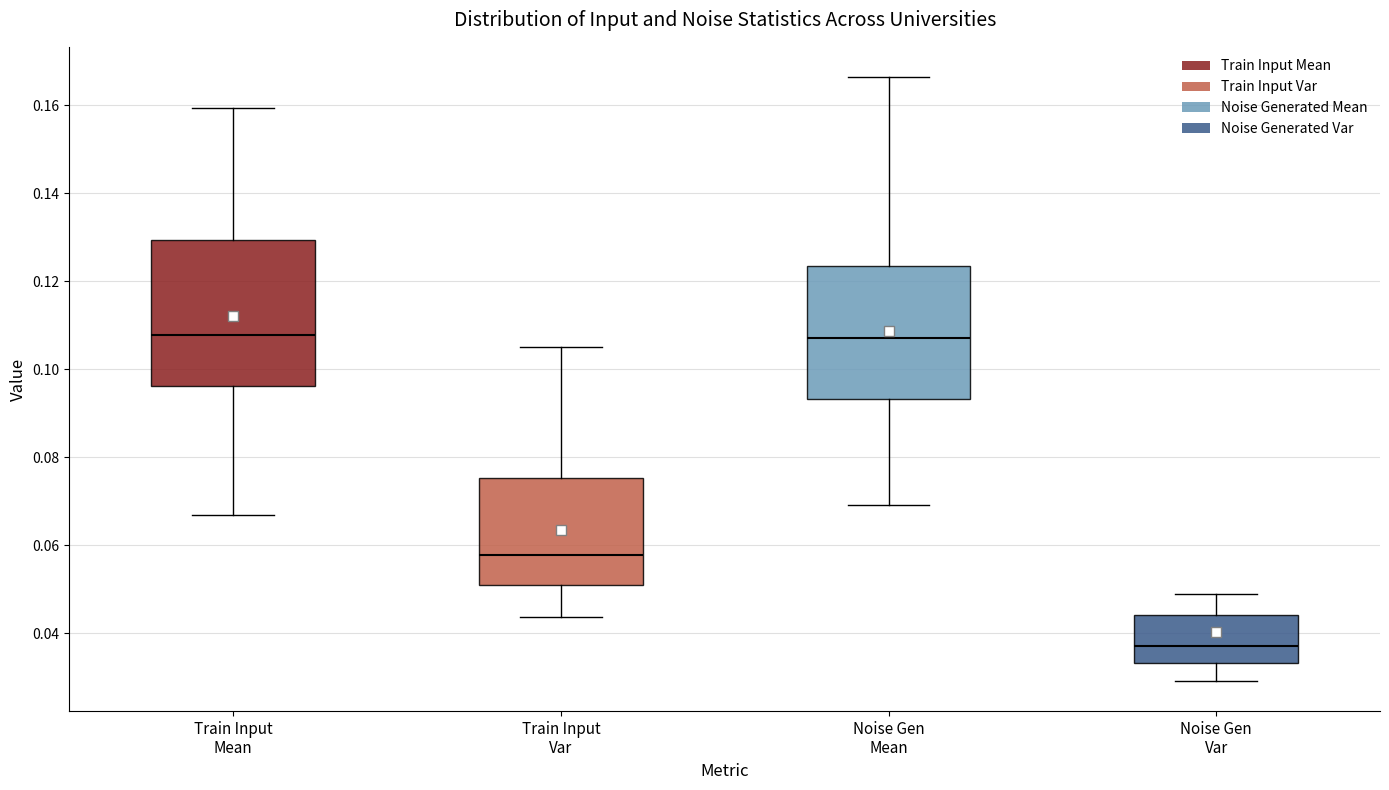

Reading left to right, transcribe this box plot: for each box, give where its median line is, the range the box spans, and where its two whiskers end, as read against the y-axis. The values are not printed on the chart, so give them approximately, as read against the axis.

Train Input Mean: median 0.108, box 0.096 to 0.130, whiskers 0.066 to 0.160
Train Input Var: median 0.058, box 0.052 to 0.076, whiskers 0.044 to 0.106
Noise Gen Mean: median 0.108, box 0.094 to 0.124, whiskers 0.070 to 0.166
Noise Gen Var: median 0.038, box 0.034 to 0.044, whiskers 0.030 to 0.048